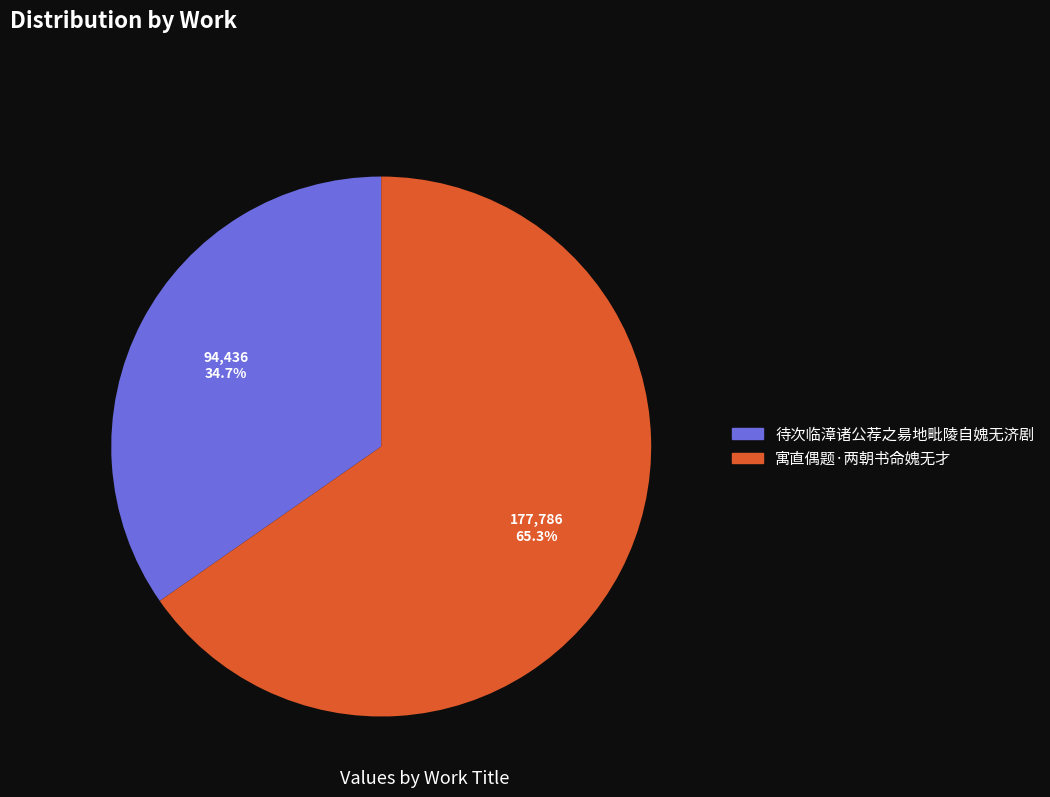

How many segments does this pie chart have?

2